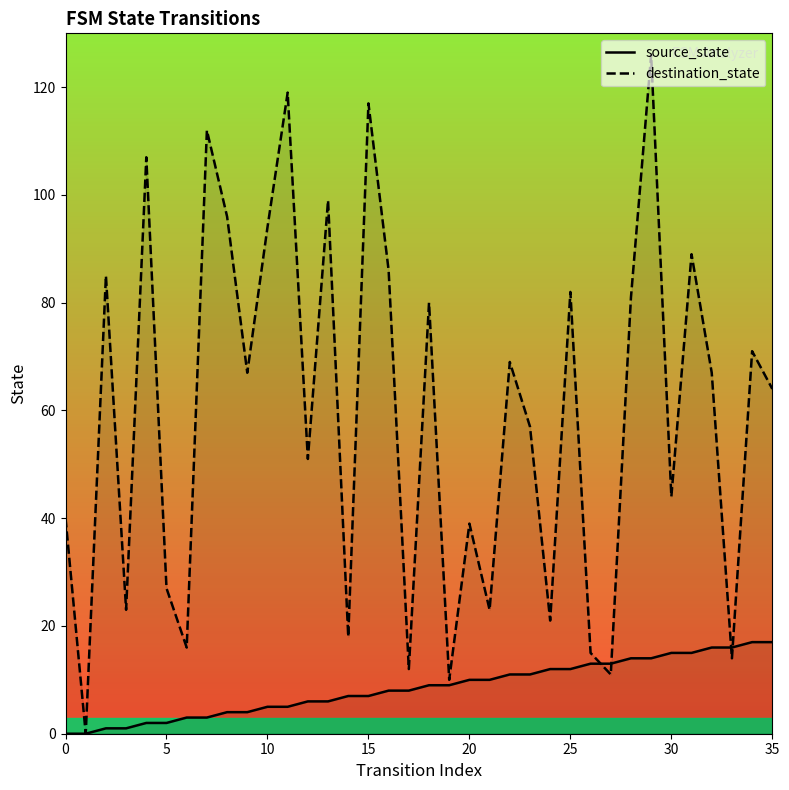

Which series has the largest total across all categories?

destination_state